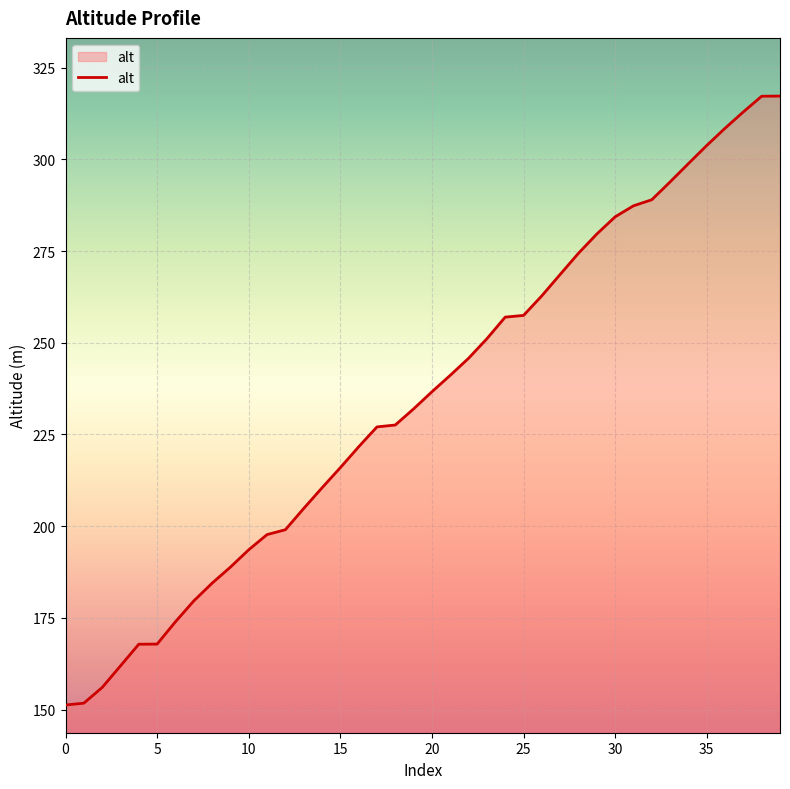

What is the smallest value displayed?

151.2